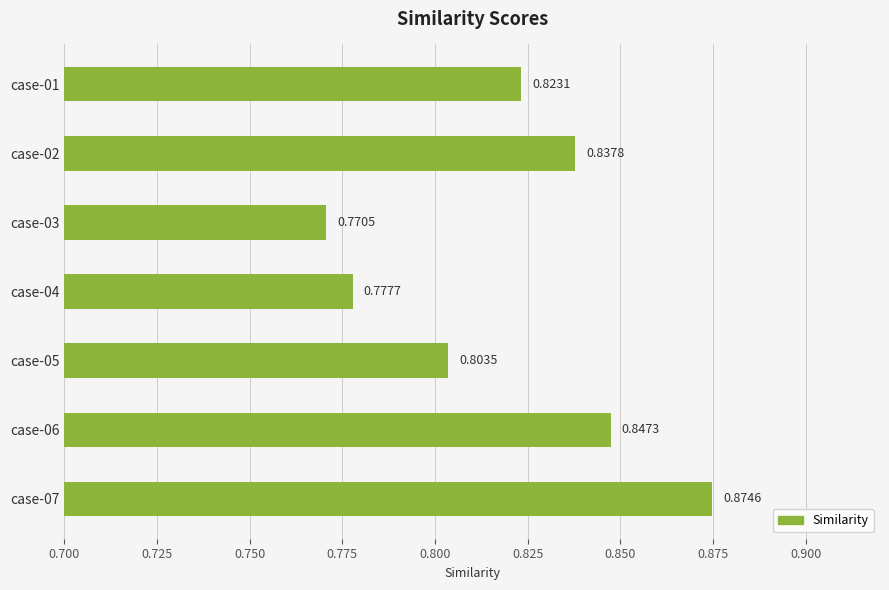

Rank the categories by value from lowest to highest.

case-03, case-04, case-05, case-01, case-02, case-06, case-07